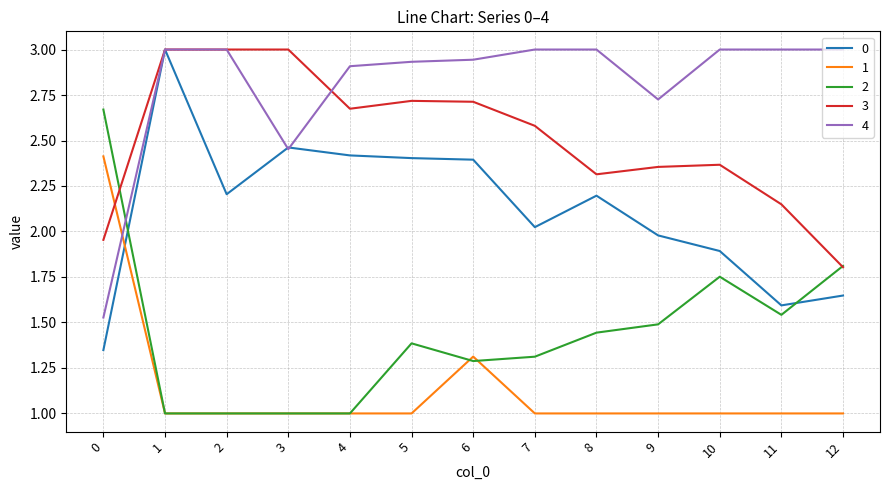

True or false: 0 and 1 intersect in this chart.

True